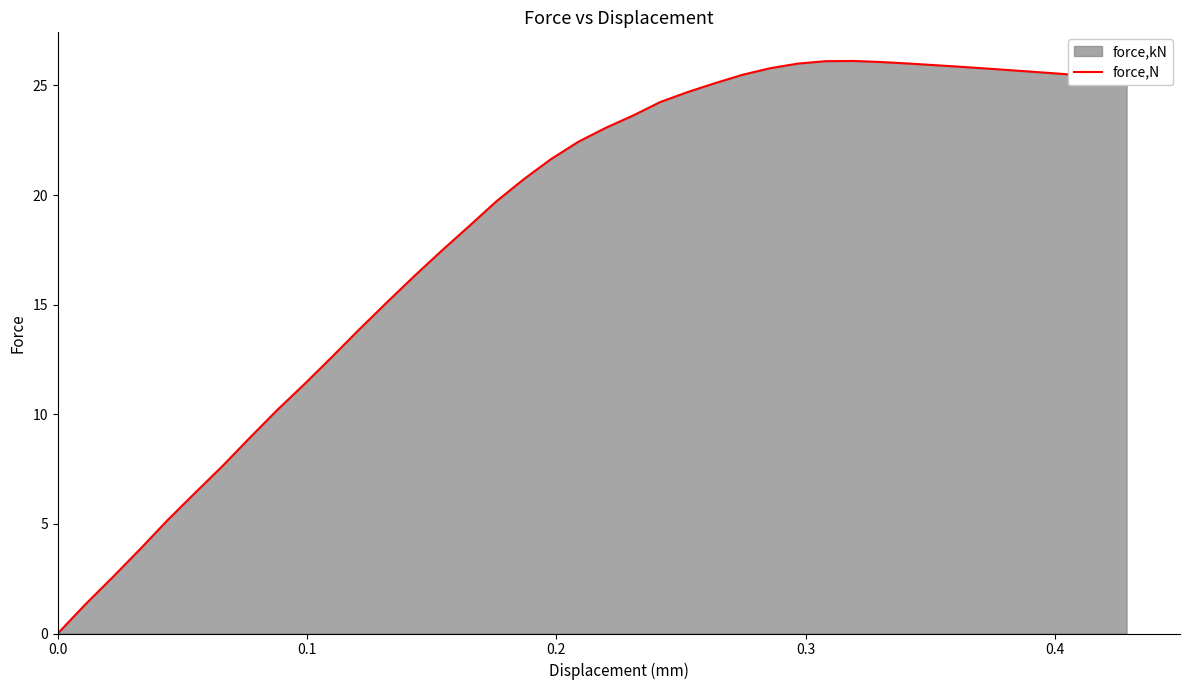

What is the difference between the maximum and minimum values?

26.1